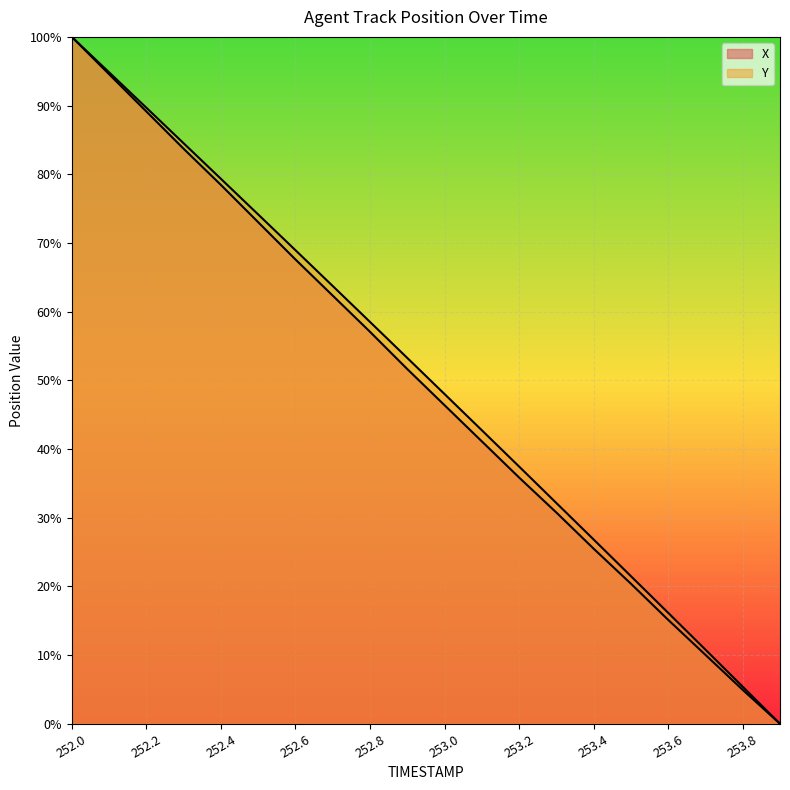

Reading right to left, what are all the values shown in this chart?

X: 253.9=0.0	253.8=4.9	253.7=10.0	253.6=15.1	253.5=20.4	253.4=25.5	253.3=30.8	253.2=35.9	253.1=41.1	253.0=46.4	252.9=51.6	252.8=57.1	252.7=62.3	252.6=67.6	252.5=73.0	252.4=78.5	252.3=83.7	252.2=89.1	252.1=94.6	252.0=100.0
Y: 253.9=0.0	253.8=5.4	253.7=10.8	253.6=16.2	253.5=21.5	253.4=26.8	253.3=32.1	253.2=37.5	253.1=42.7	253.0=48.0	252.9=53.3	252.8=58.5	252.7=63.7	252.6=69.0	252.5=74.2	252.4=79.3	252.3=84.5	252.2=89.7	252.1=94.9	252.0=100.0